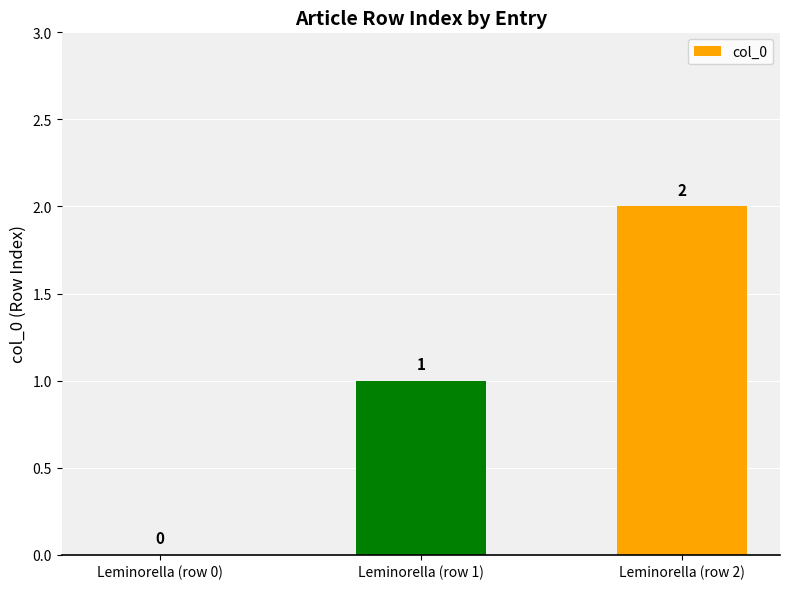

Reading left to right, extract all data points from this chart.

0	1	2